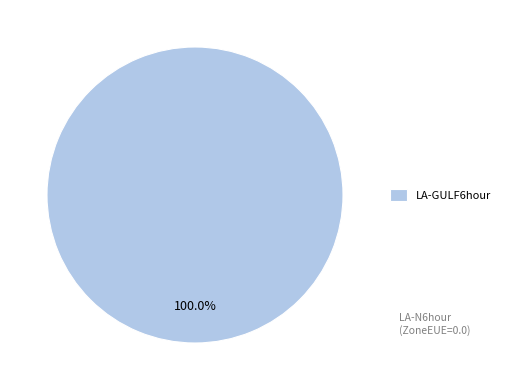

Which category accounts for the majority?

LA-GULF6hour